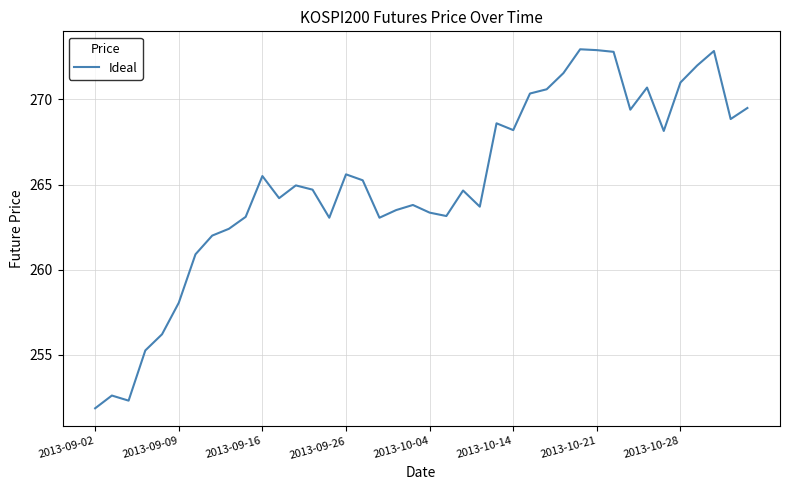

What is the difference between the maximum and minimum values?

21.1